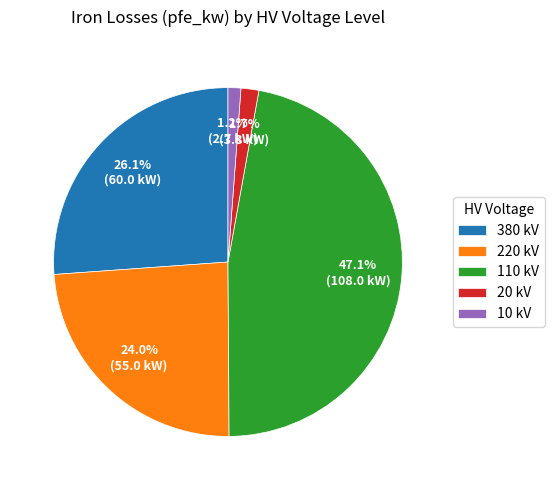

Between 10 kV and 110 kV, which is larger?

110 kV